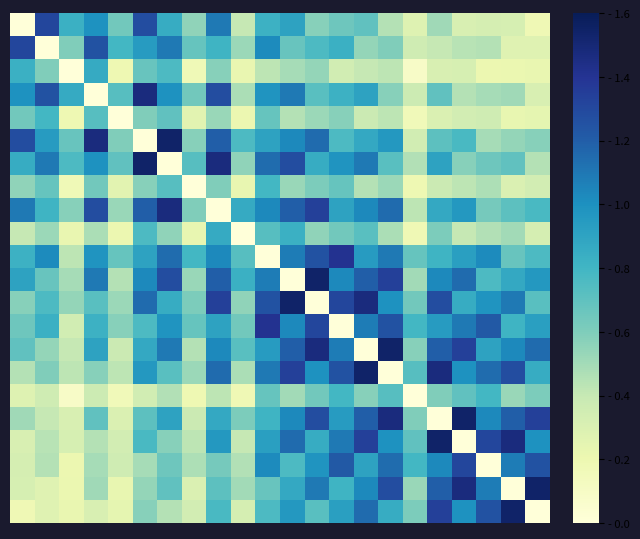

At which category is the sum across all series the highest?

11